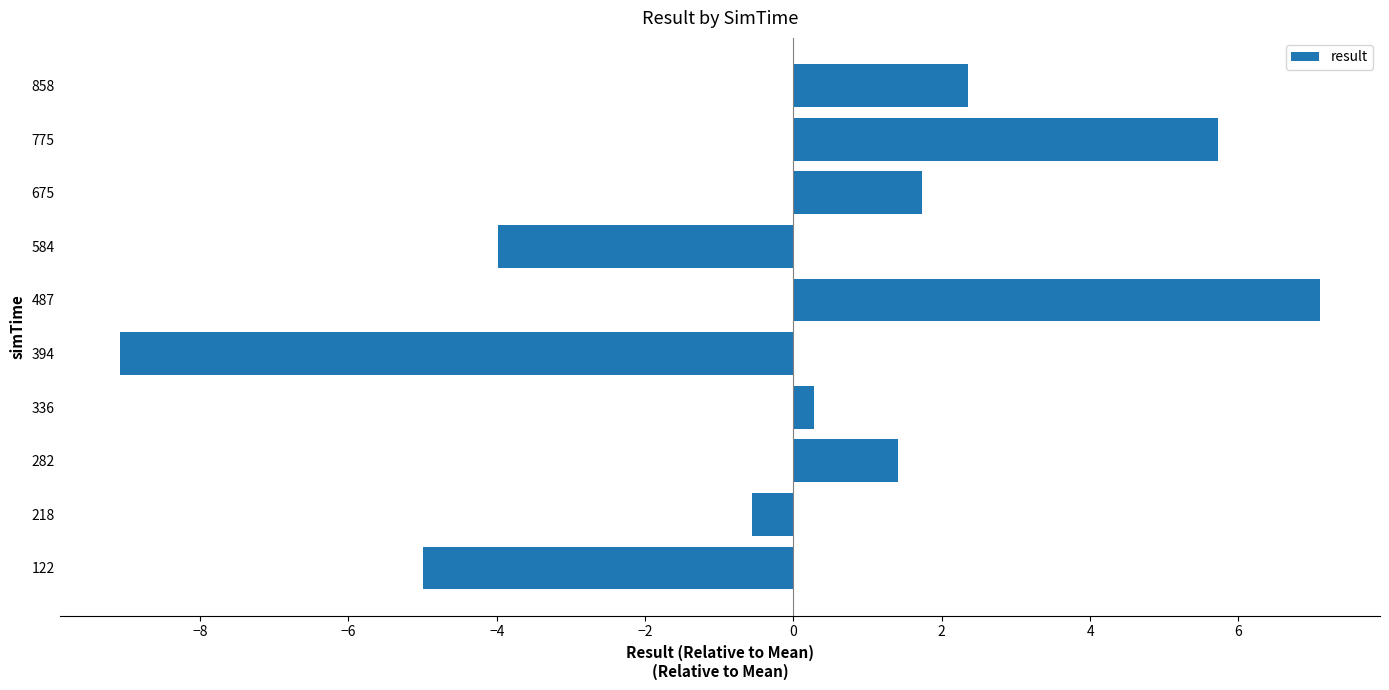

Rank the categories by value from lowest to highest.

394, 122, 584, 218, 336, 282, 675, 858, 775, 487